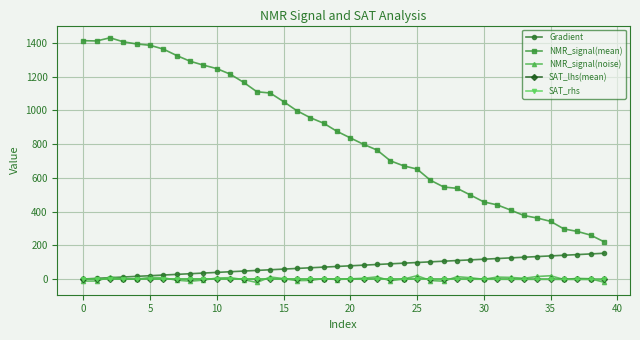

Which series has the largest range (max minus min)?

NMR_signal(mean)